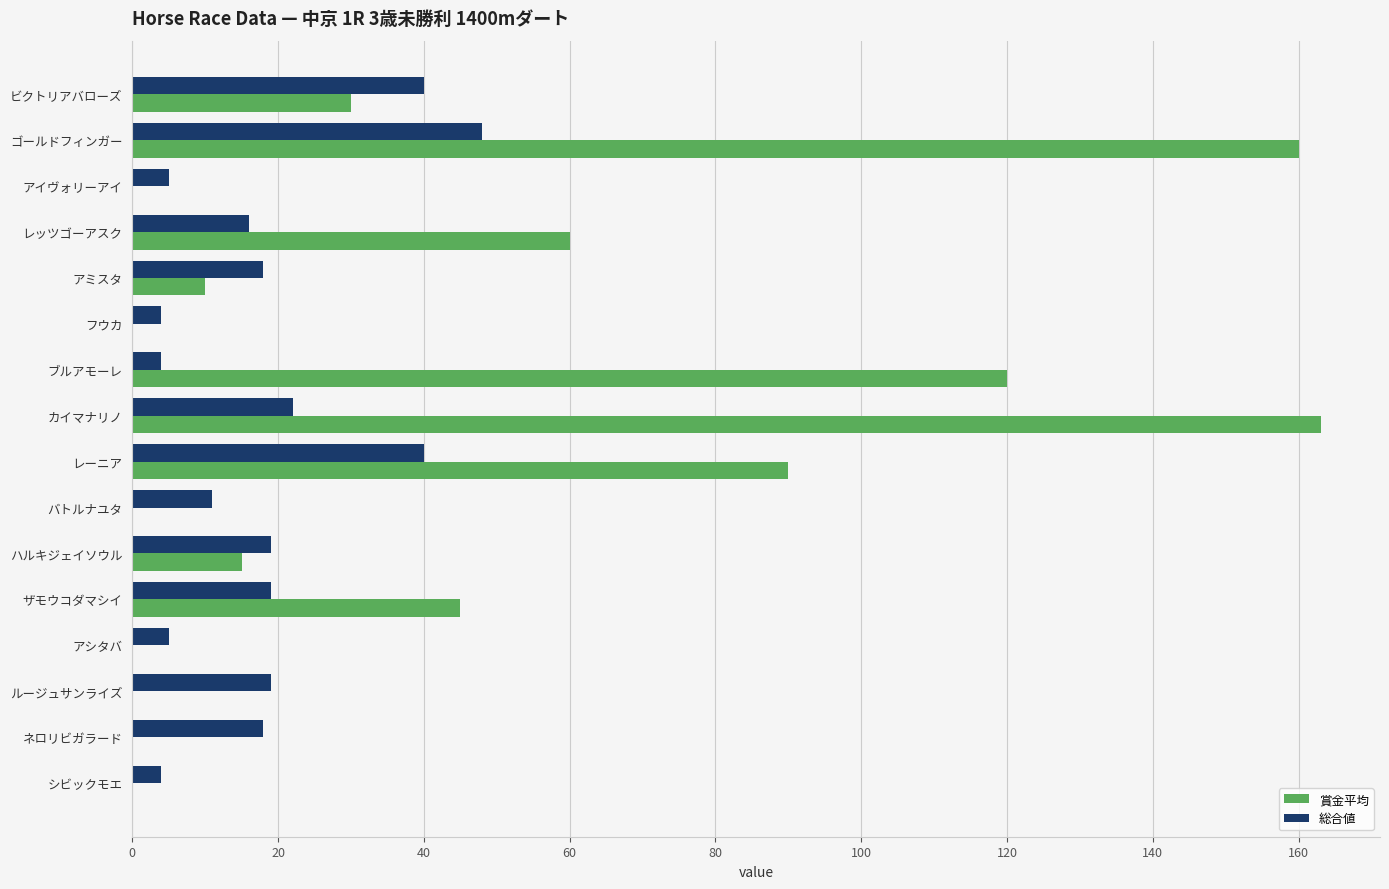

Between レッツゴーアスク and ネロリビガラード, which series saw the biggest shift?

賞金平均